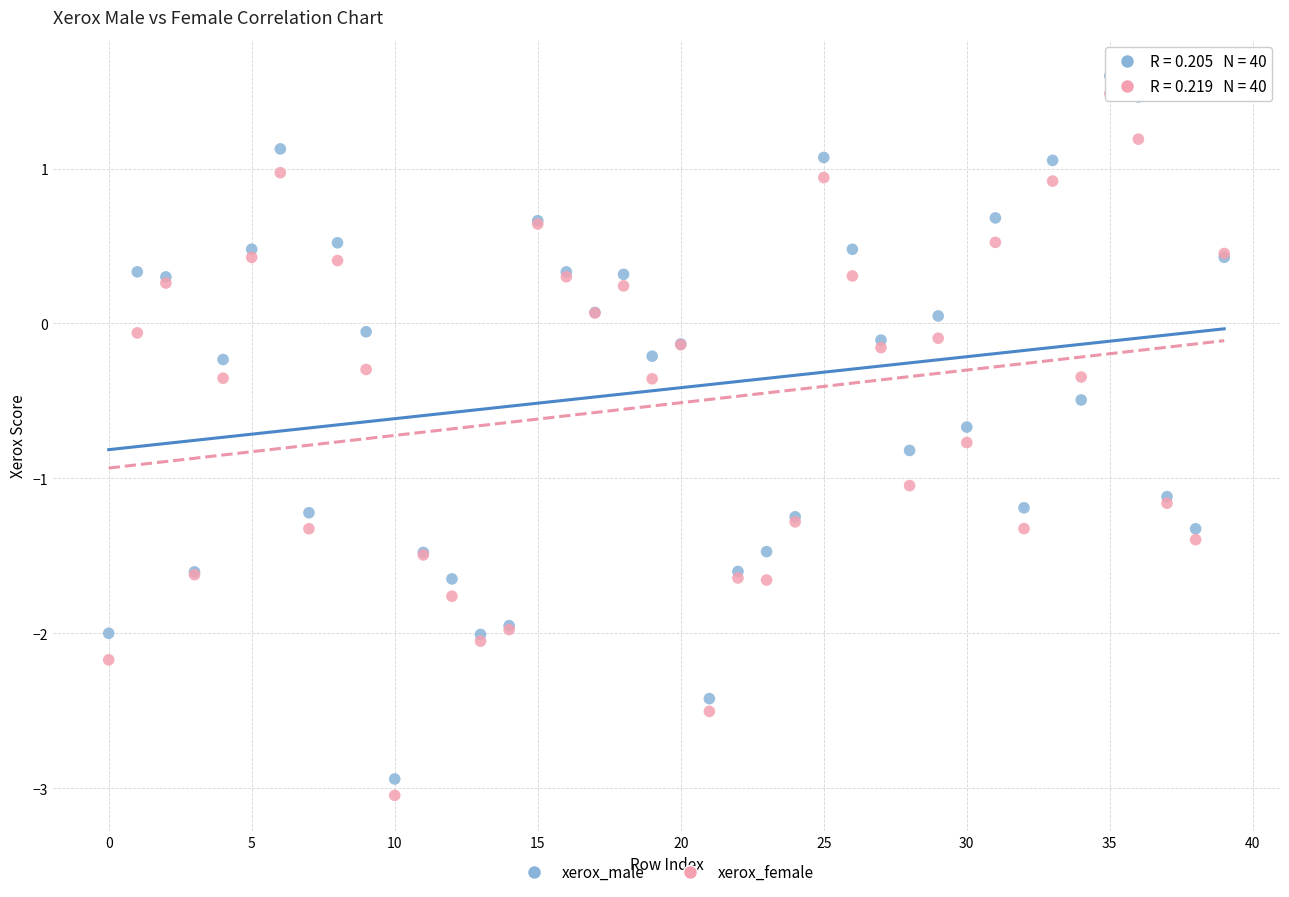

Which series has the largest Y range (max minus min)?

xerox_male